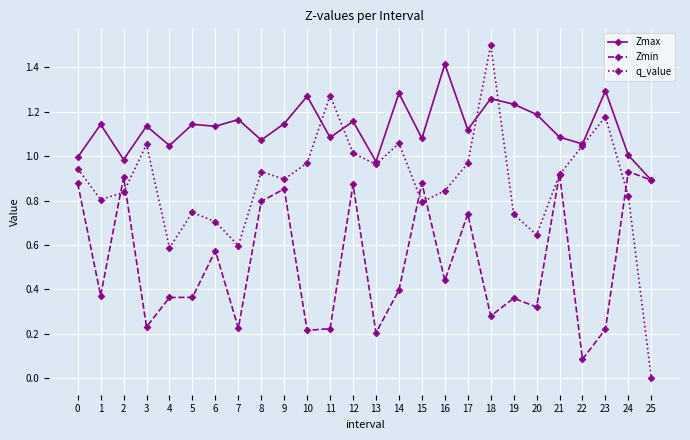

What is the maximum value shown in the chart?

1.5